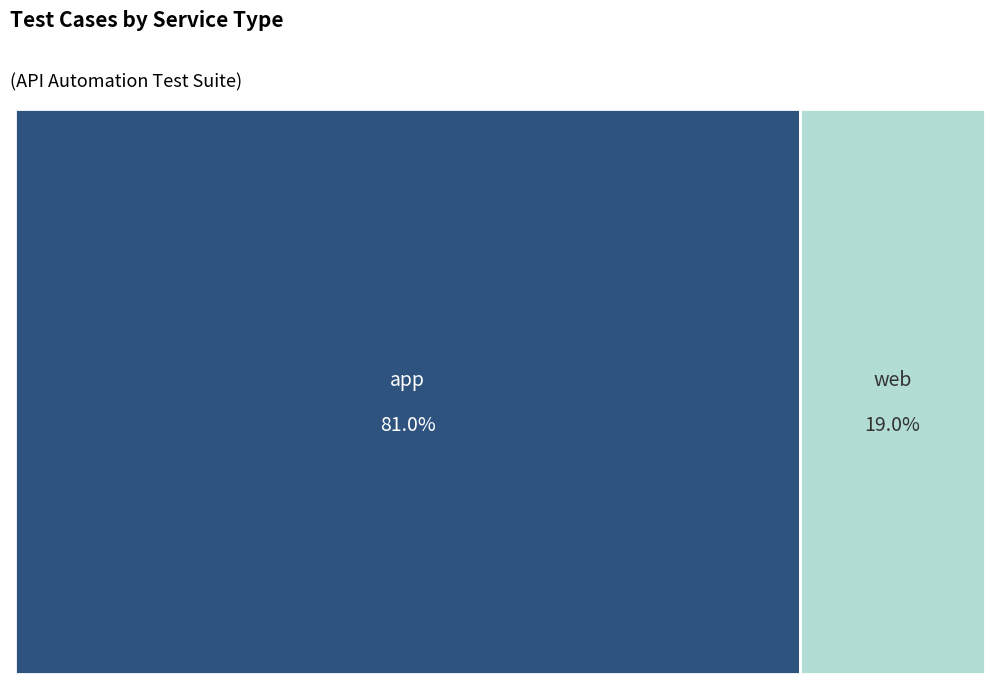

What is the smallest slice in the pie chart?

web